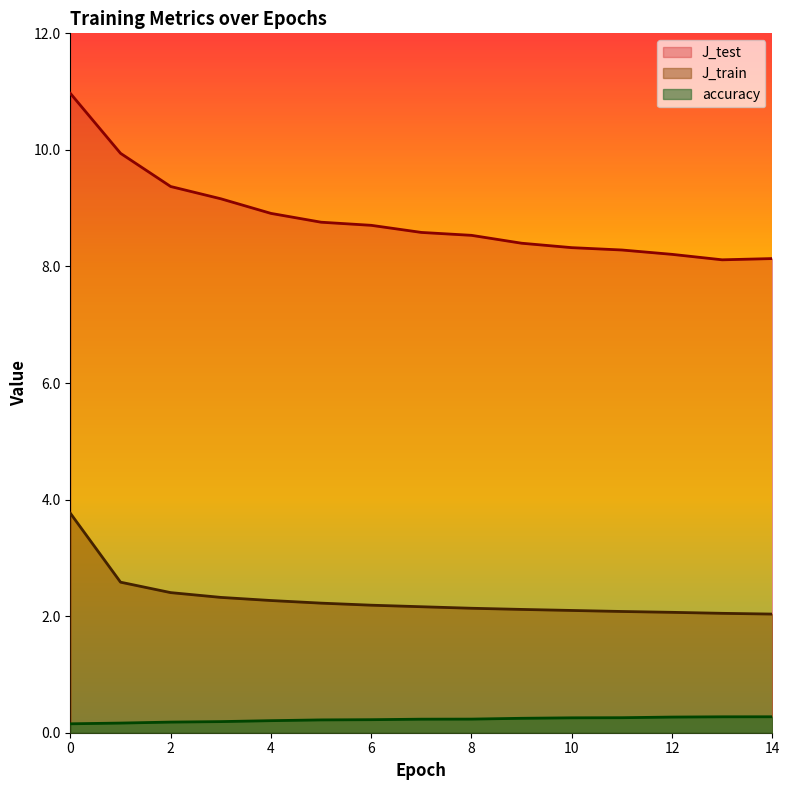

How many accuracy values are between 0 and 1?

15